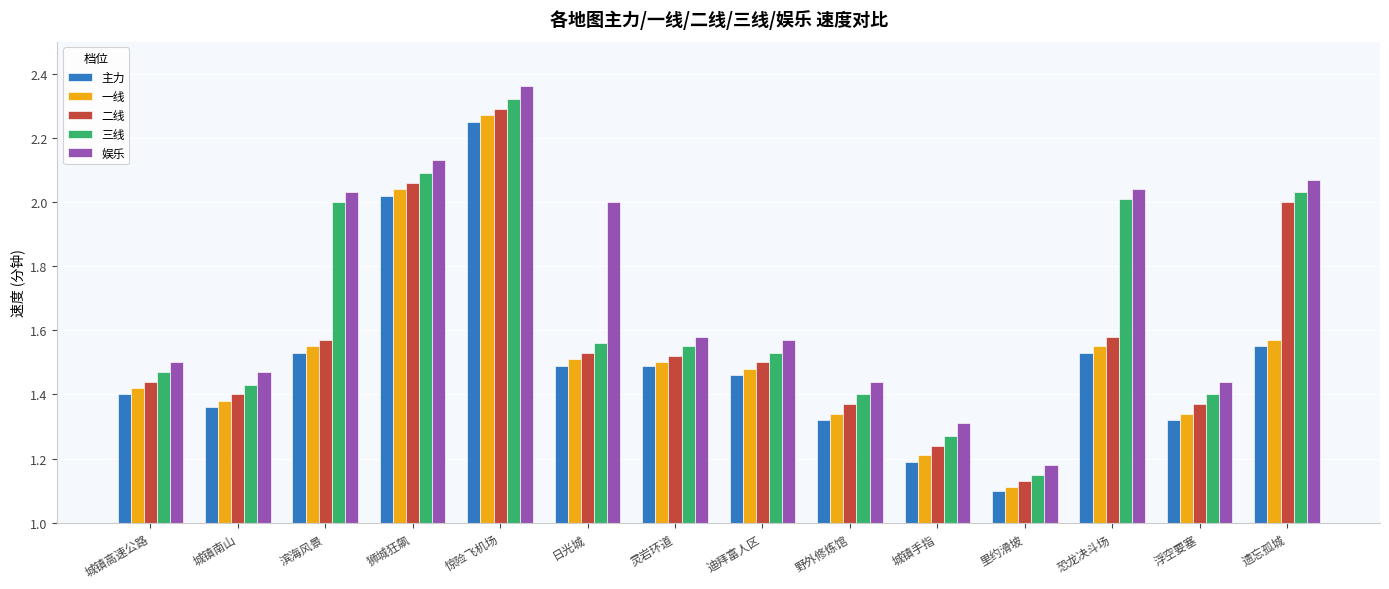

At which category is the sum across all series the highest?

惊险飞机场